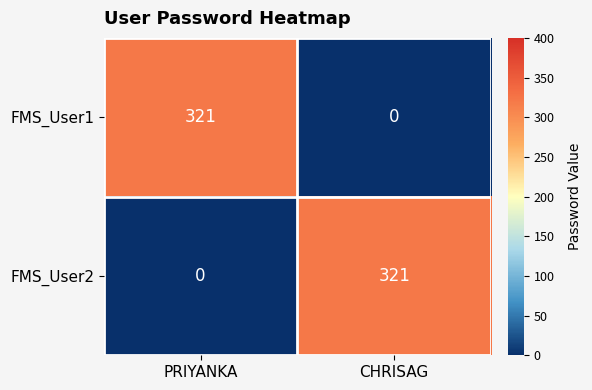

Reading left to right, transcribe all the data shown in this chart.

FMS_User1: 321	0
FMS_User2: 0	321